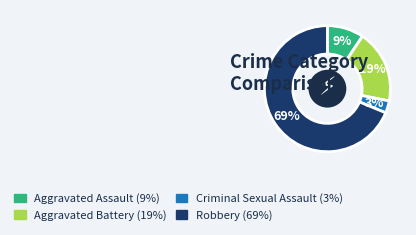

Which slice is the smallest?

Criminal Sexual Assault